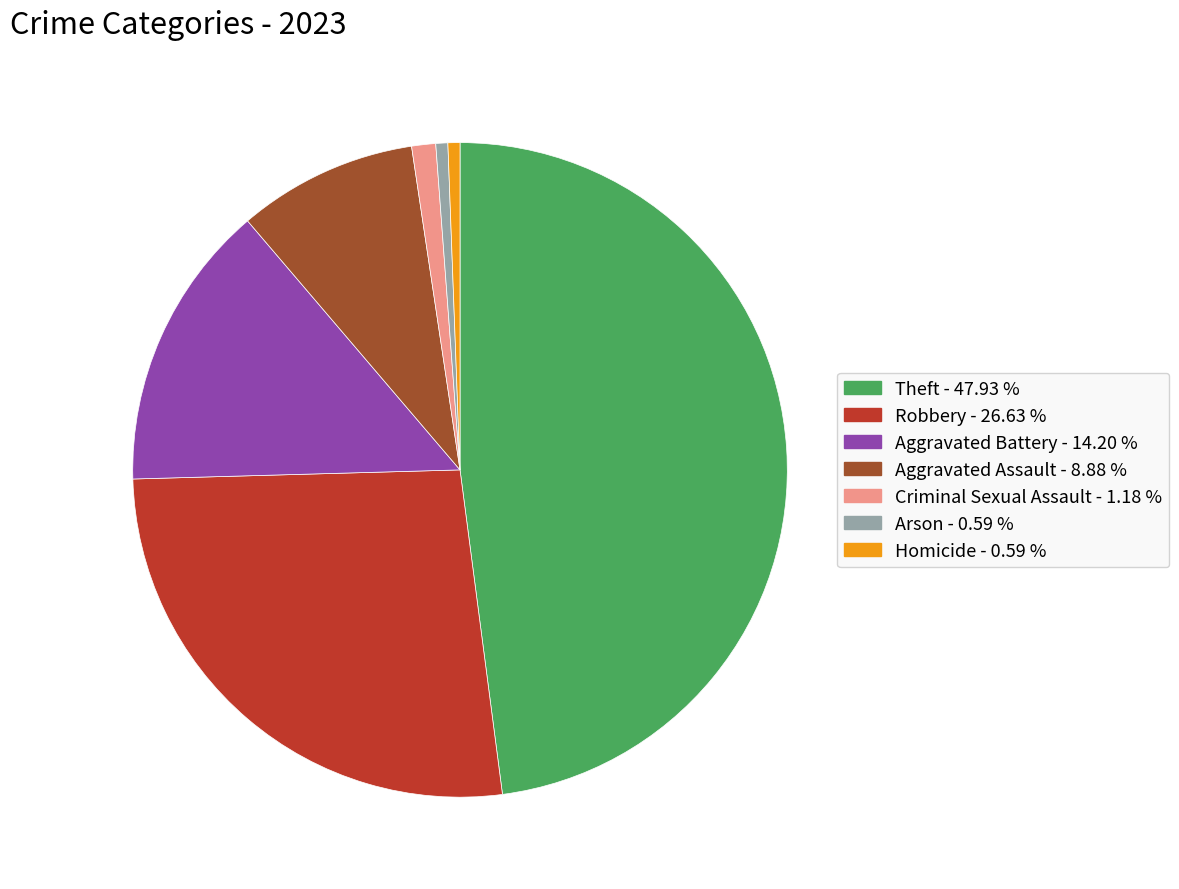

What is the ratio of the value at Theft to the value at Arson?

81.0